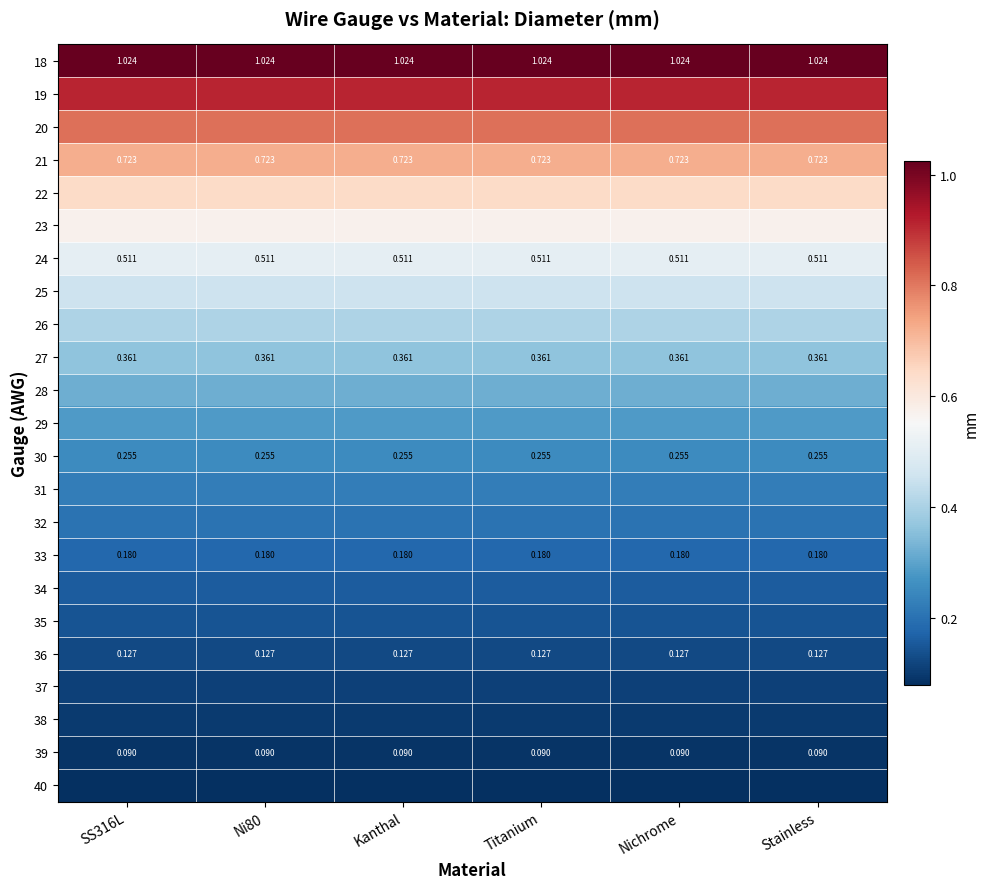

What is the total value across all series at Ni80?

8.7